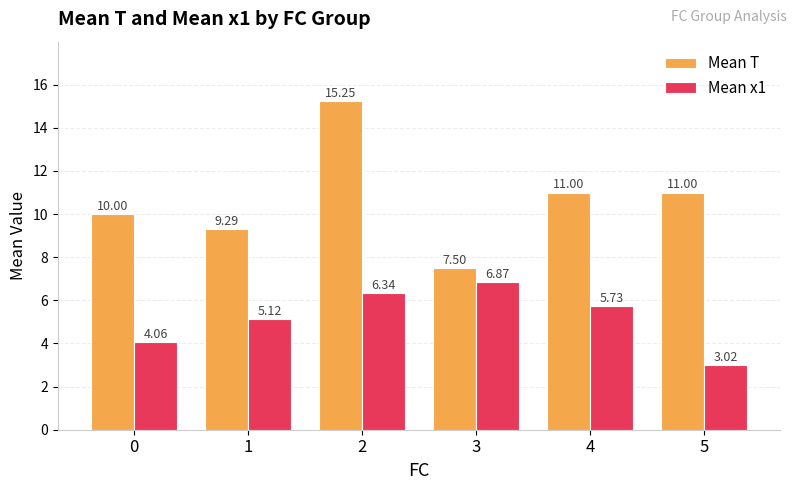

What is the sum of the Mean T values at 1 and 4?

20.3